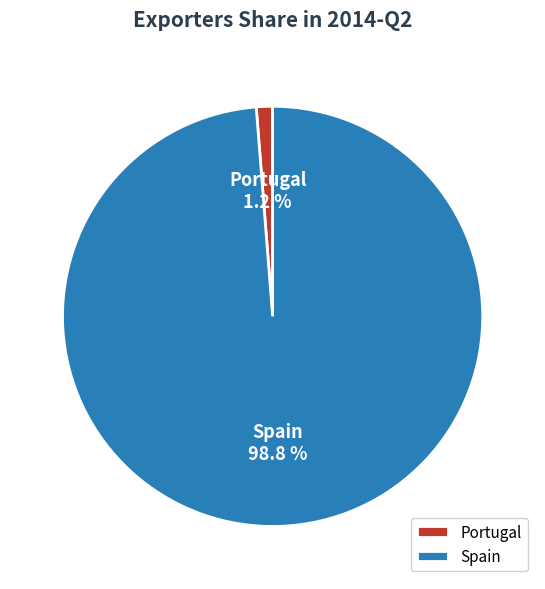

Which category has the biggest portion of the pie?

Spain